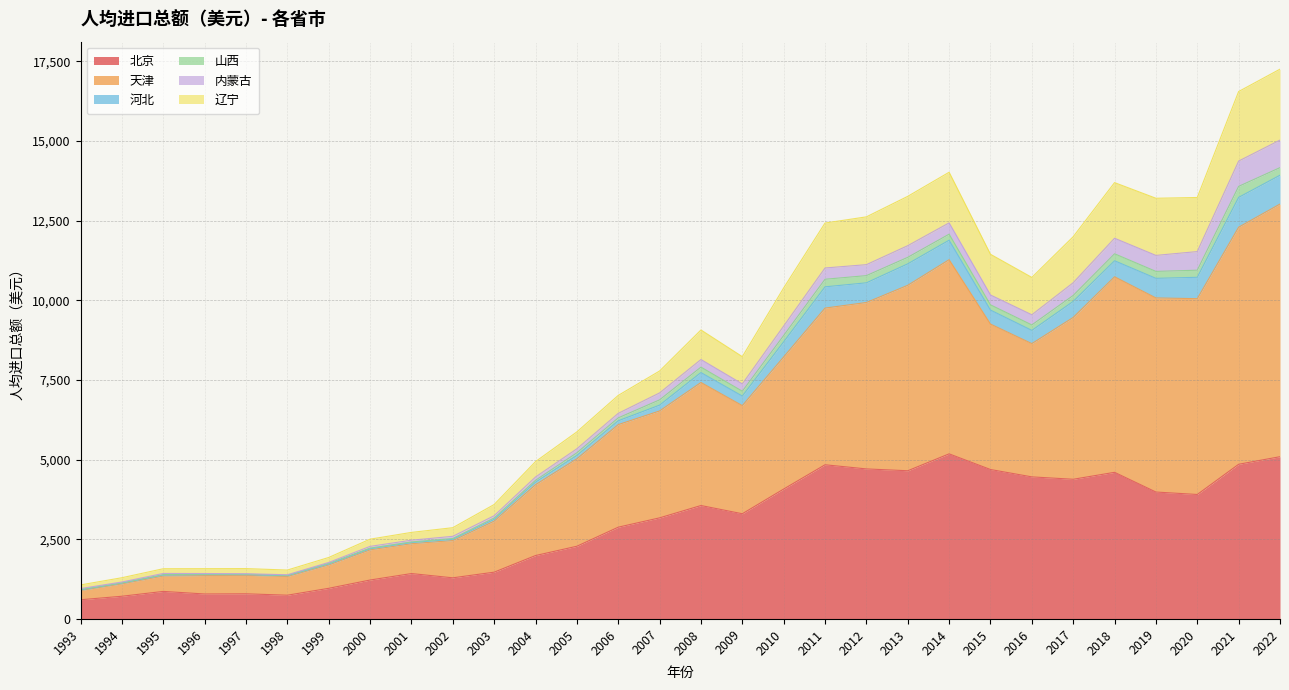

What is the minimum value for 北京?

602.6